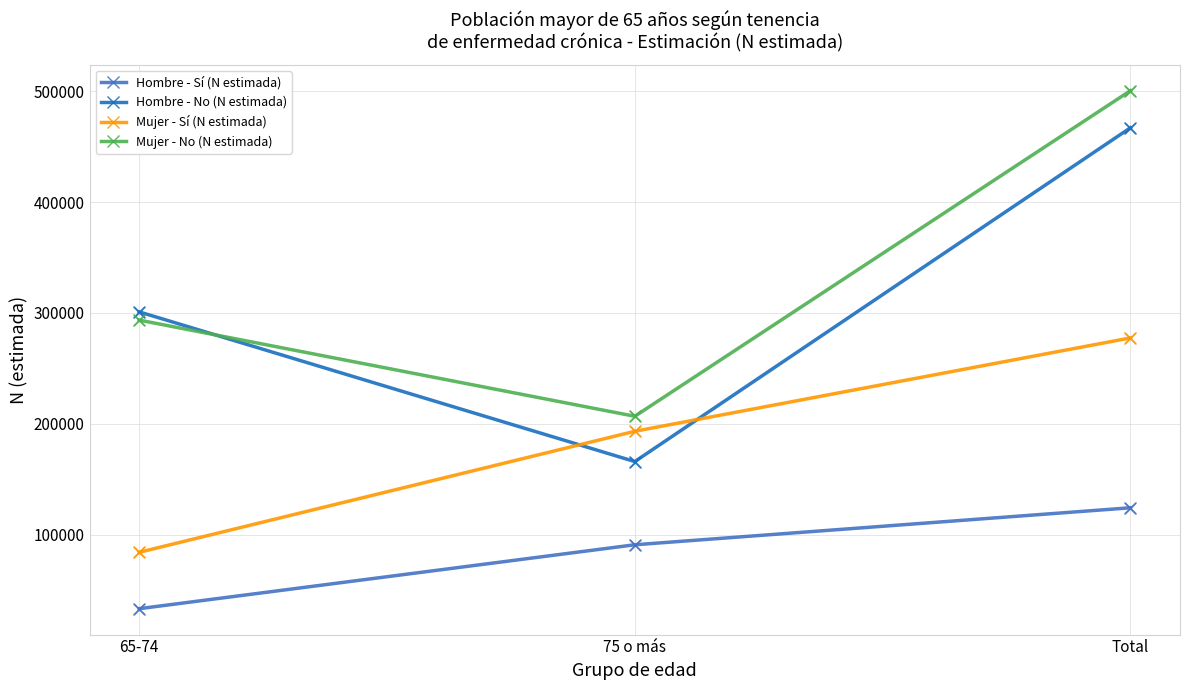

What are all the series names shown in the legend?

Hombre - Sí (N estimada), Hombre - No (N estimada), Mujer - Sí (N estimada), Mujer - No (N estimada)